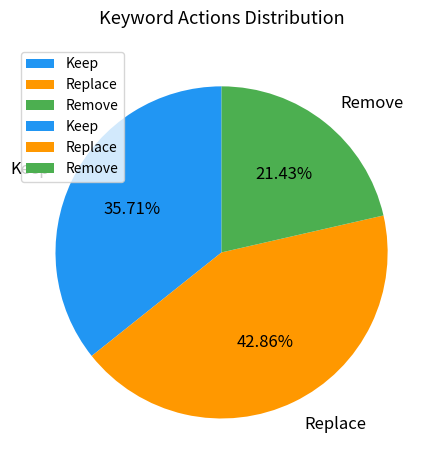

Is the sum of Keep and Remove greater than half?

Yes